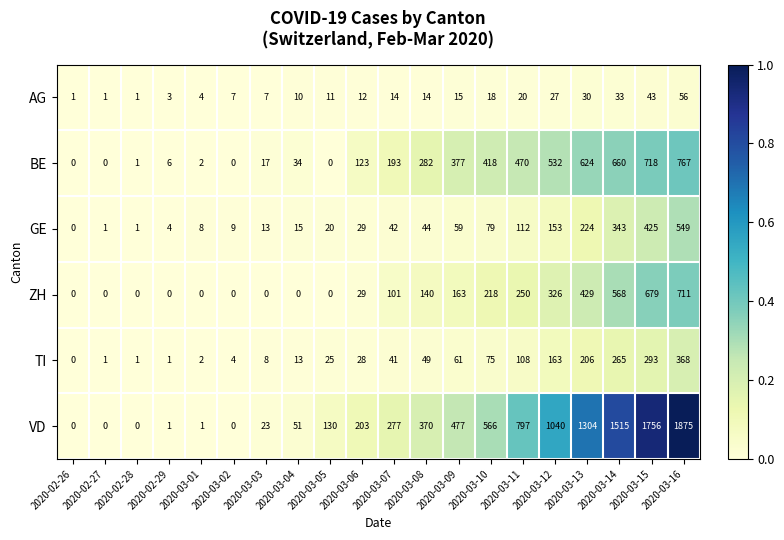

What is the maximum value shown in the chart?

1875